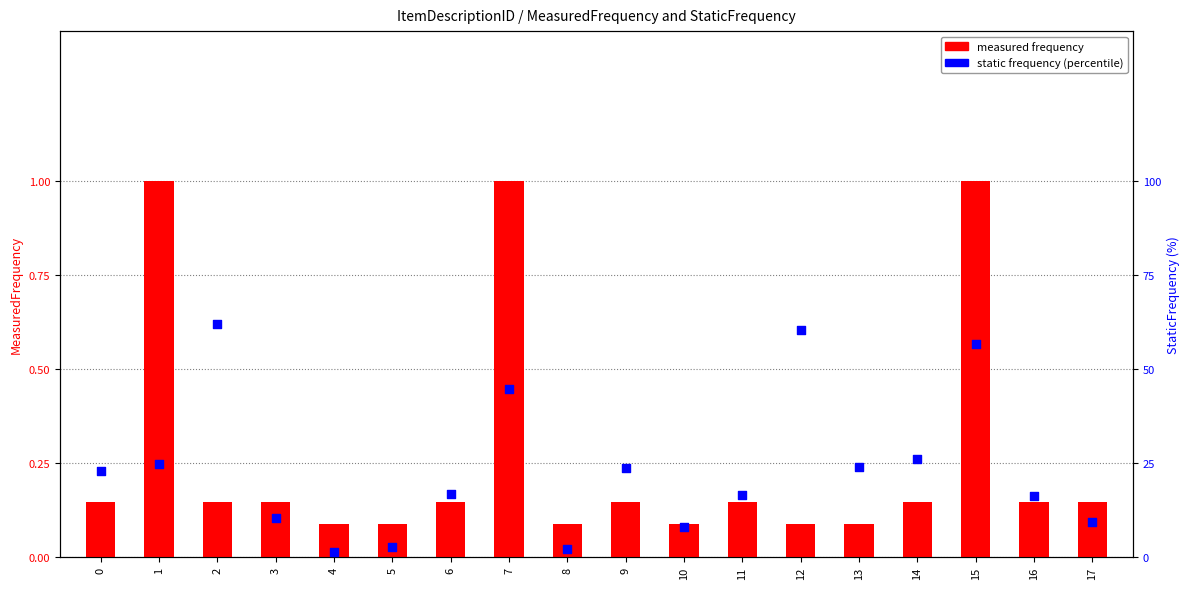

At which category is the sum across all series the highest?

2